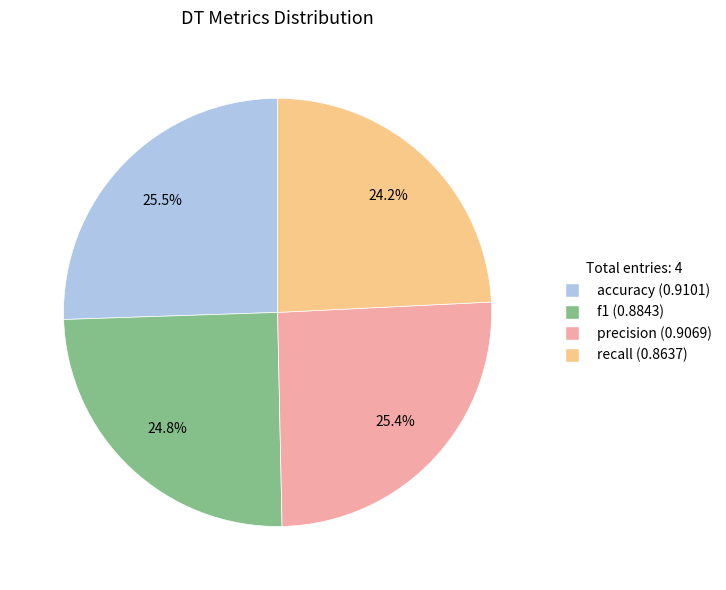

Does any single category account for the majority?

No